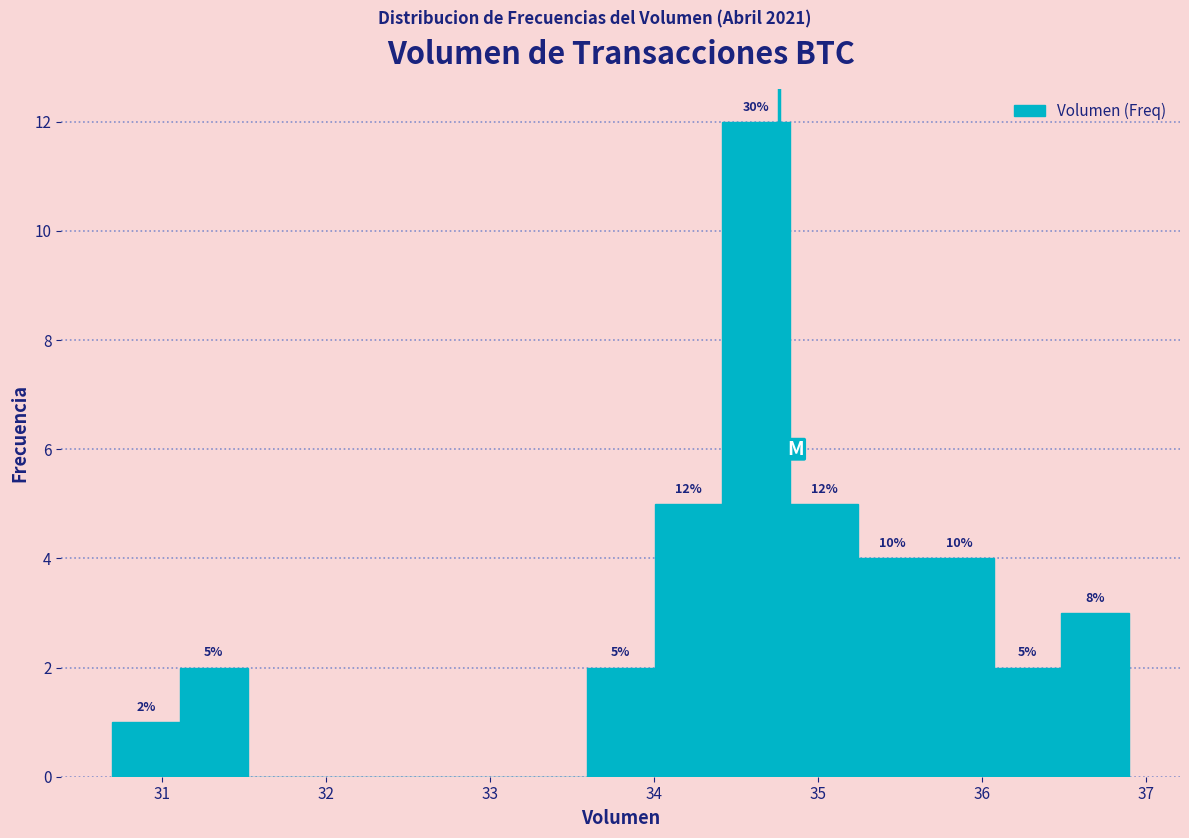

Over which range of the x-axis is the bar tallest?

34.4 to 34.8